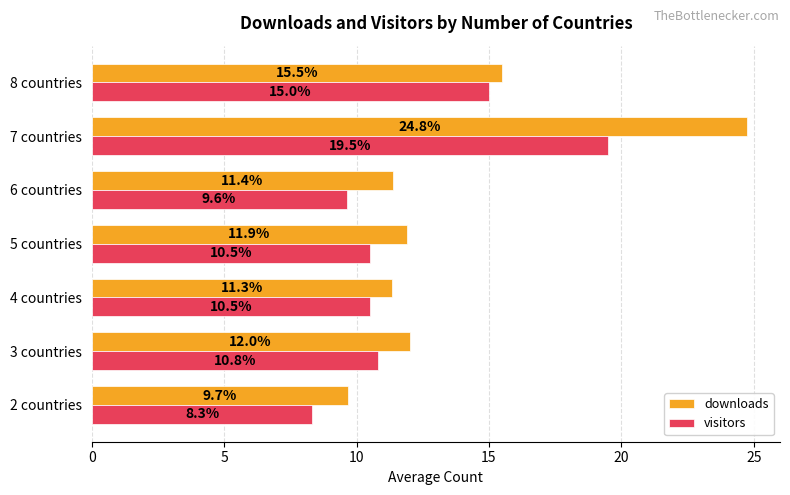

Rank the categories by downloads value from lowest to highest.

2 countries, 4 countries, 6 countries, 5 countries, 3 countries, 8 countries, 7 countries